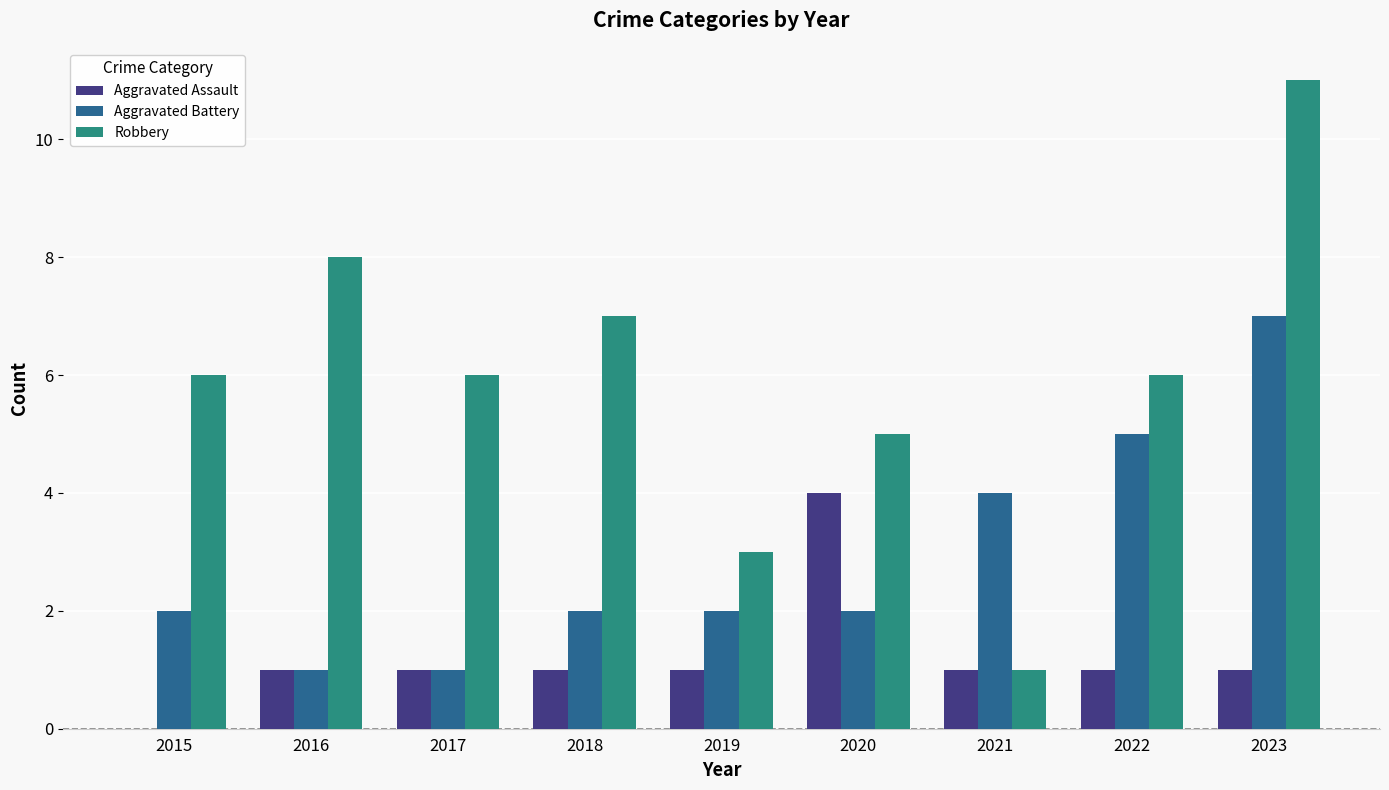

Reading left to right, extract all data points from this chart.

Aggravated Assault: 0	1	1	1	1	4	1	1	1
Aggravated Battery: 2	1	1	2	2	2	4	5	7
Robbery: 6	8	6	7	3	5	1	6	11